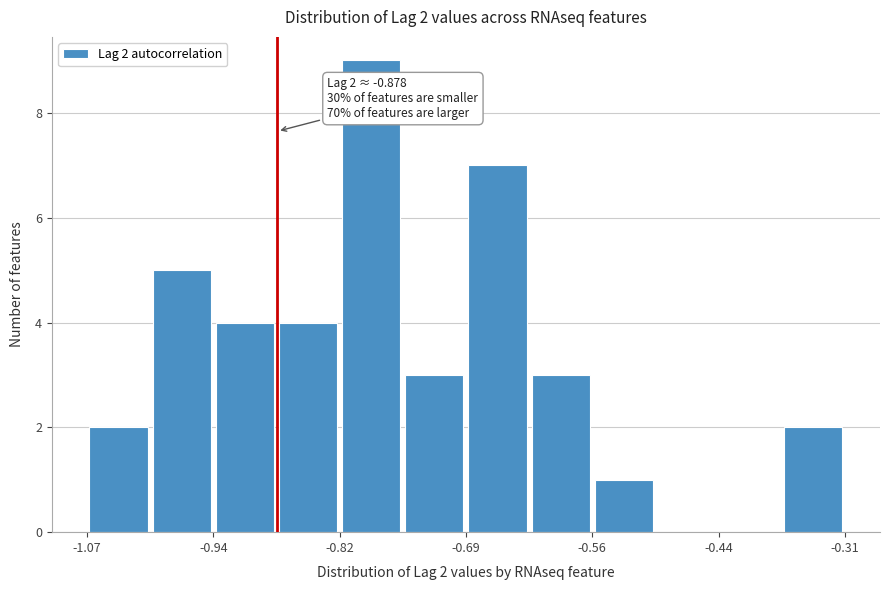

Read against the x-axis, roughly where is the centre of the tallest bar?

-0.78